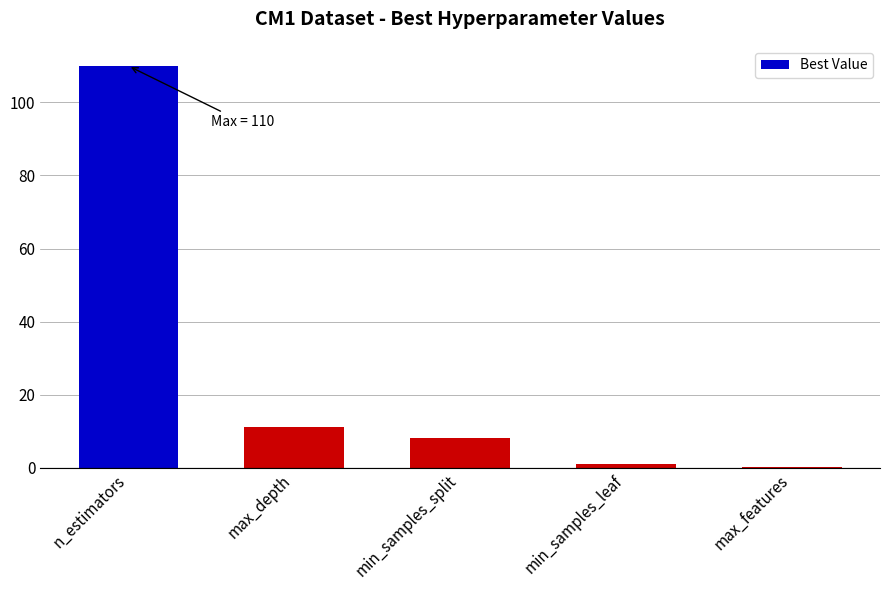

What is the maximum value shown in the chart?

110.0